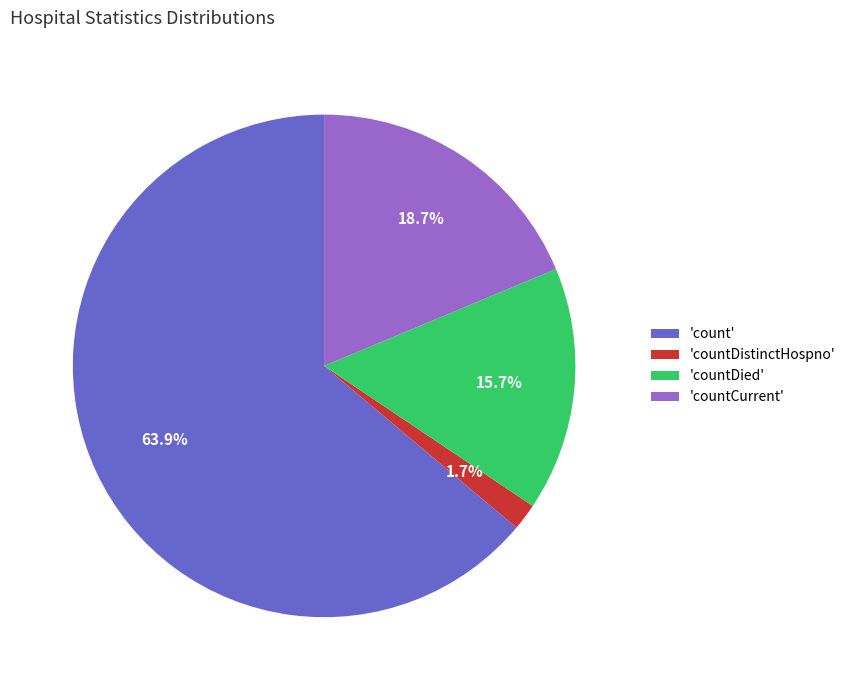

How many slices are in this pie chart?

4